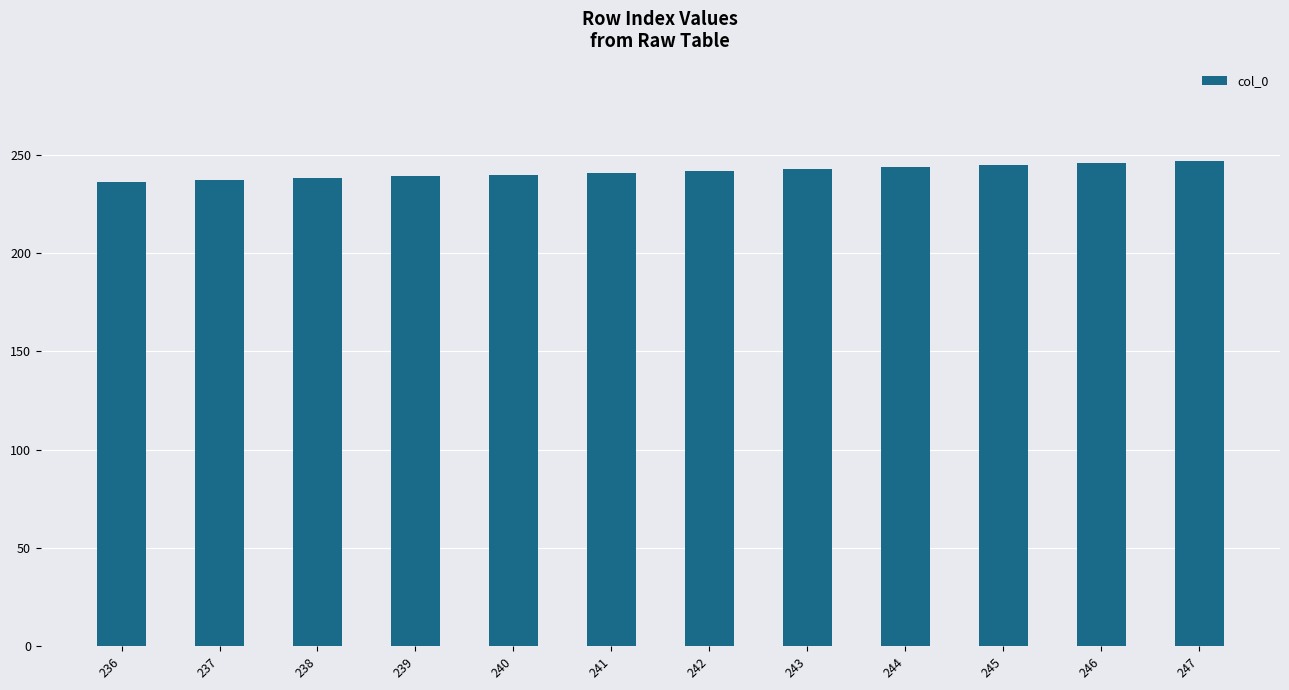

What is the sum of all values?

2898